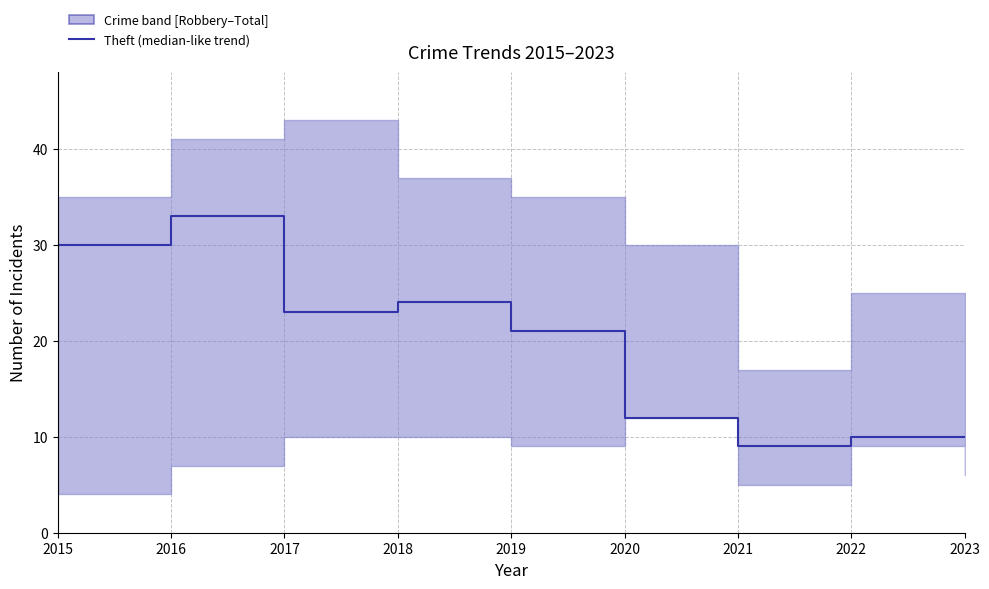

How many points are lower than both their immediate neighbors (excluding endpoints)?

2